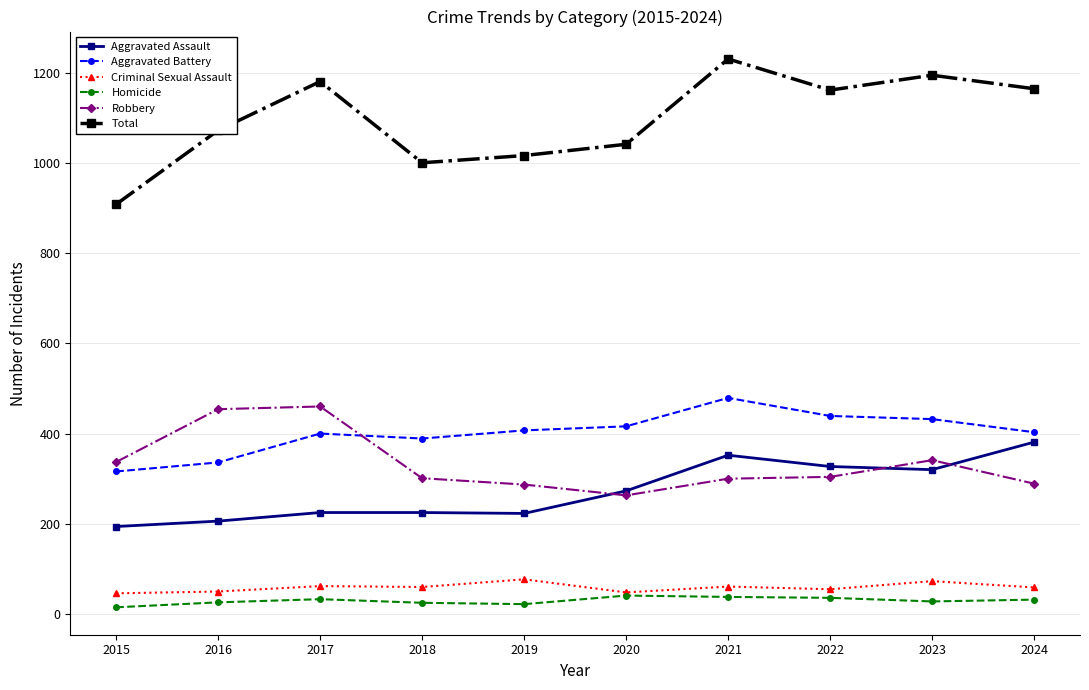

Which series has the largest range (max minus min)?

Total